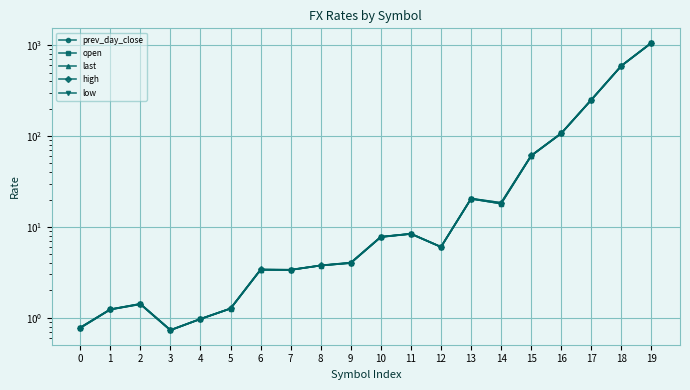

What is the average value of the low series?

107.6